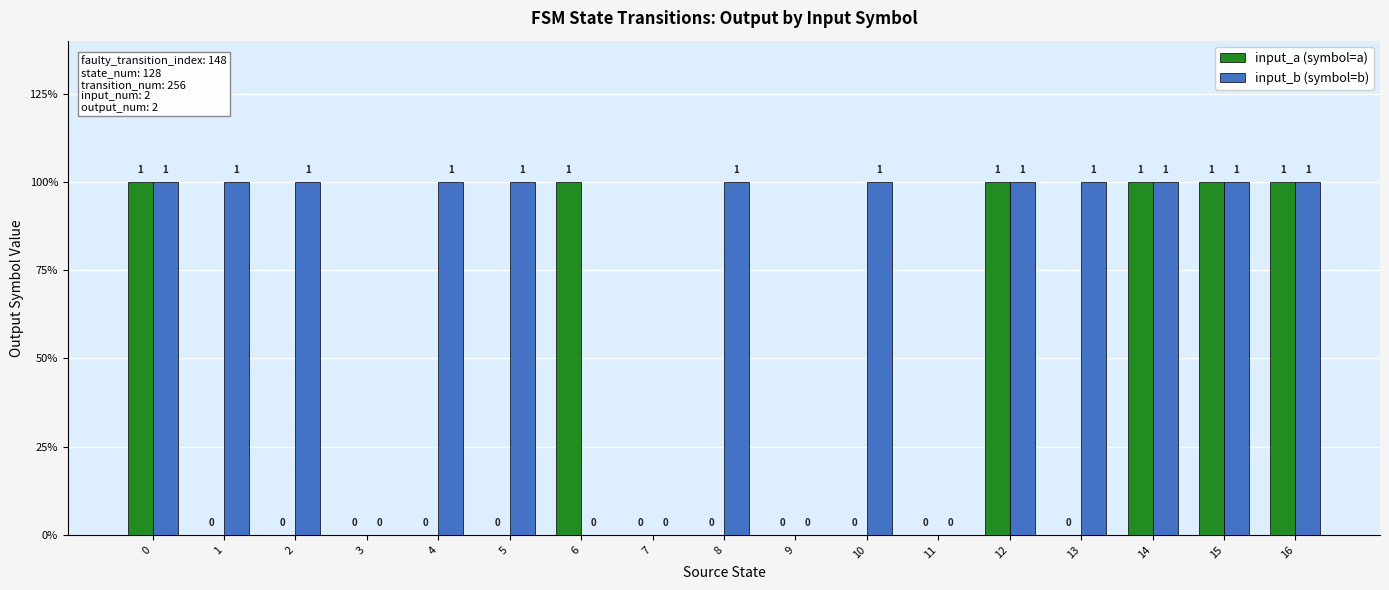

What are all the series names shown in the legend?

input_a (symbol=a), input_b (symbol=b)